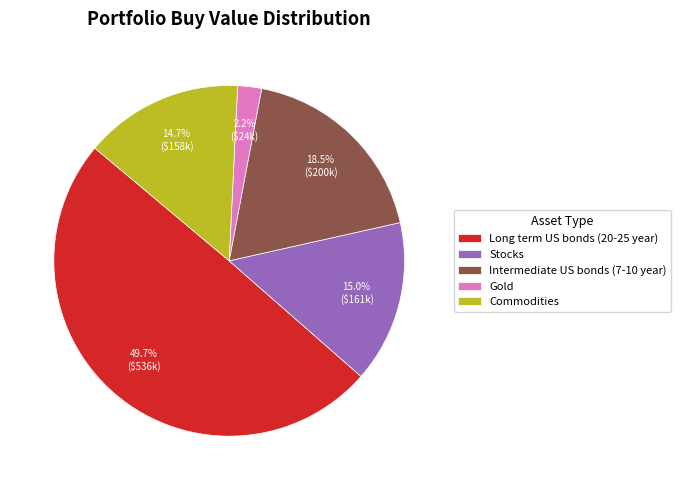

To the nearest percent, what is the difference between the Gold and Stocks slice percentages?

13%